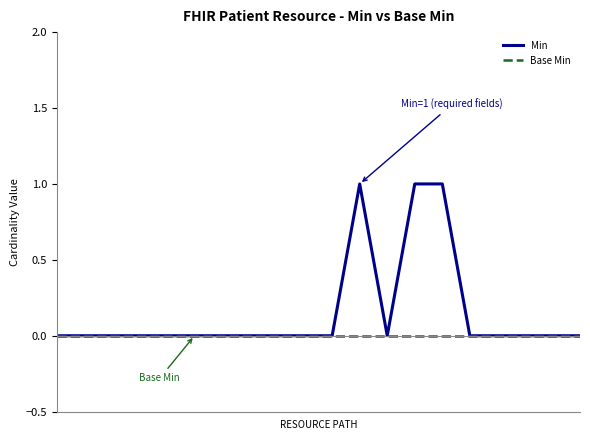

Reading left to right, transcribe all the data shown in this chart.

Min: 0	0	0	0	0	0	0	0	0	0	0	1	0	1	1	0	0	0	0	0
Base Min: 0	0	0	0	0	0	0	0	0	0	0	0	0	0	0	0	0	0	0	0